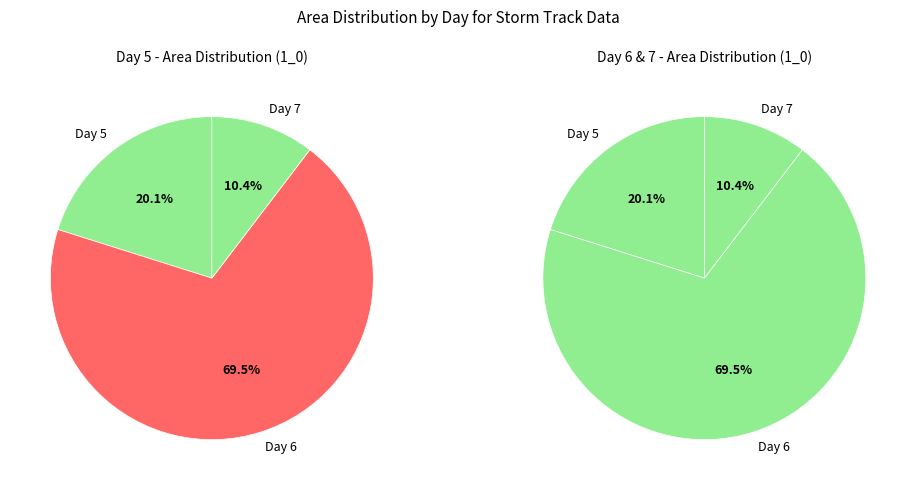

What is the smallest slice in the pie chart?

7